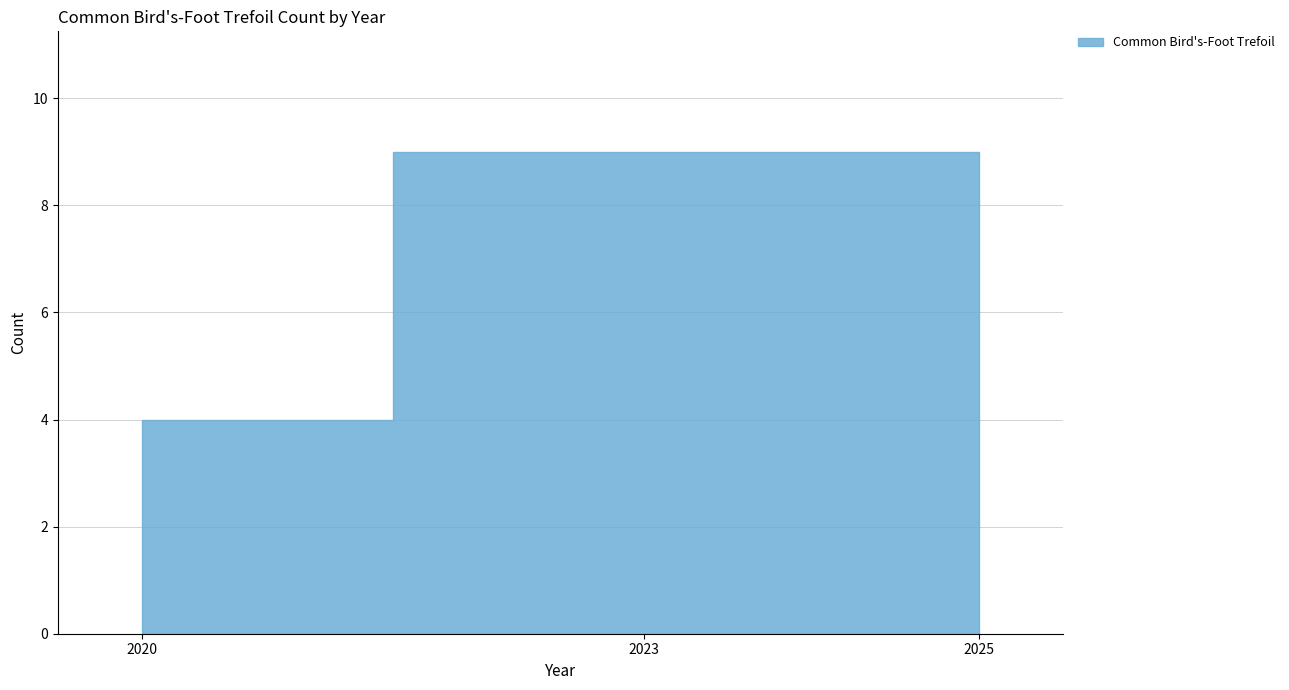

Count the number of categories in the chart.

3